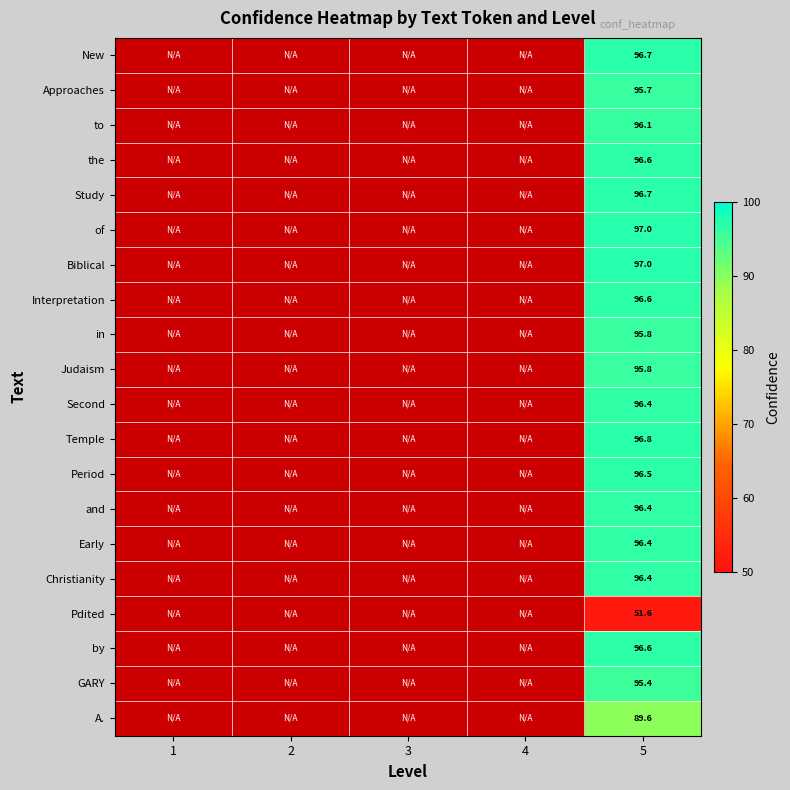

What is the smallest value displayed?

51.6